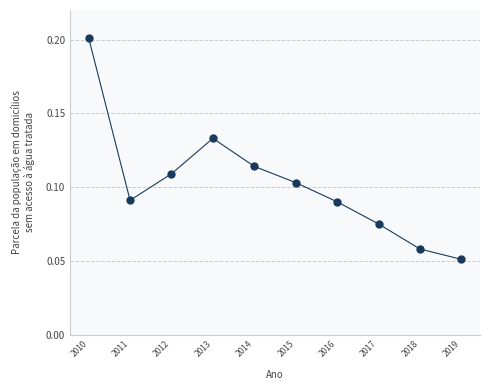

What is the average X value?

2014.5